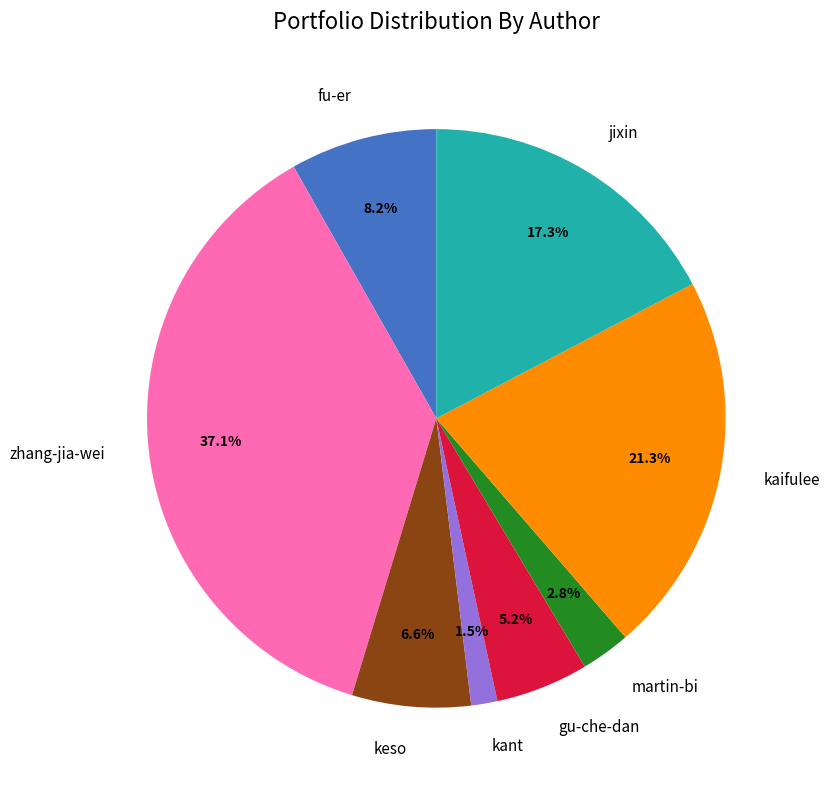

How many segments does this pie chart have?

8